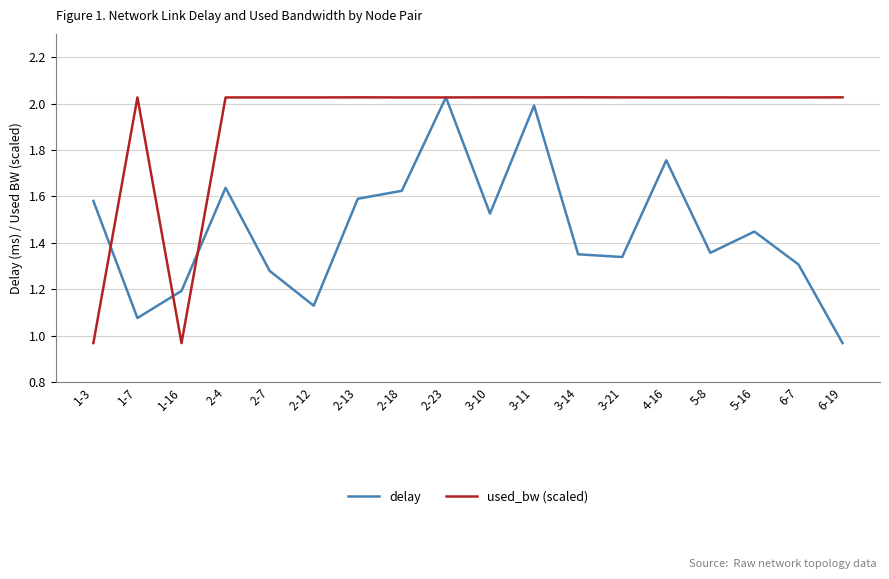

Does the chart have visible grid lines?

Yes